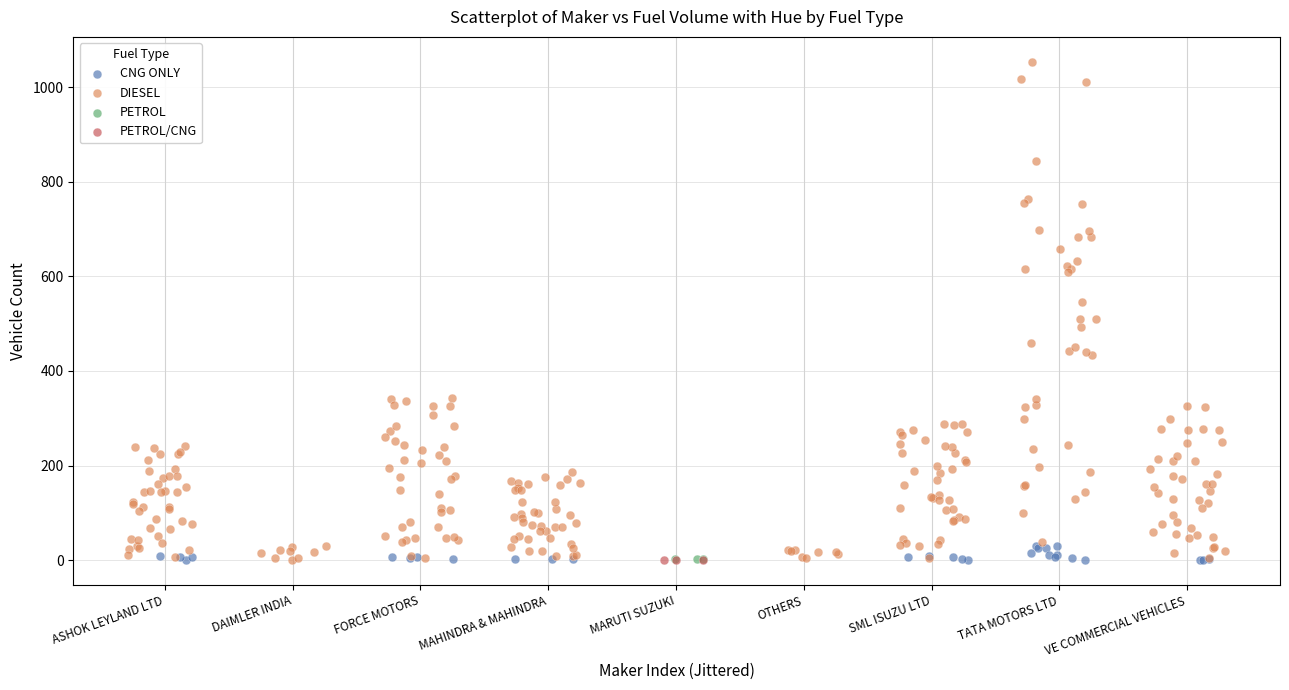

Which series reaches the maximum Y coordinate?

DIESEL